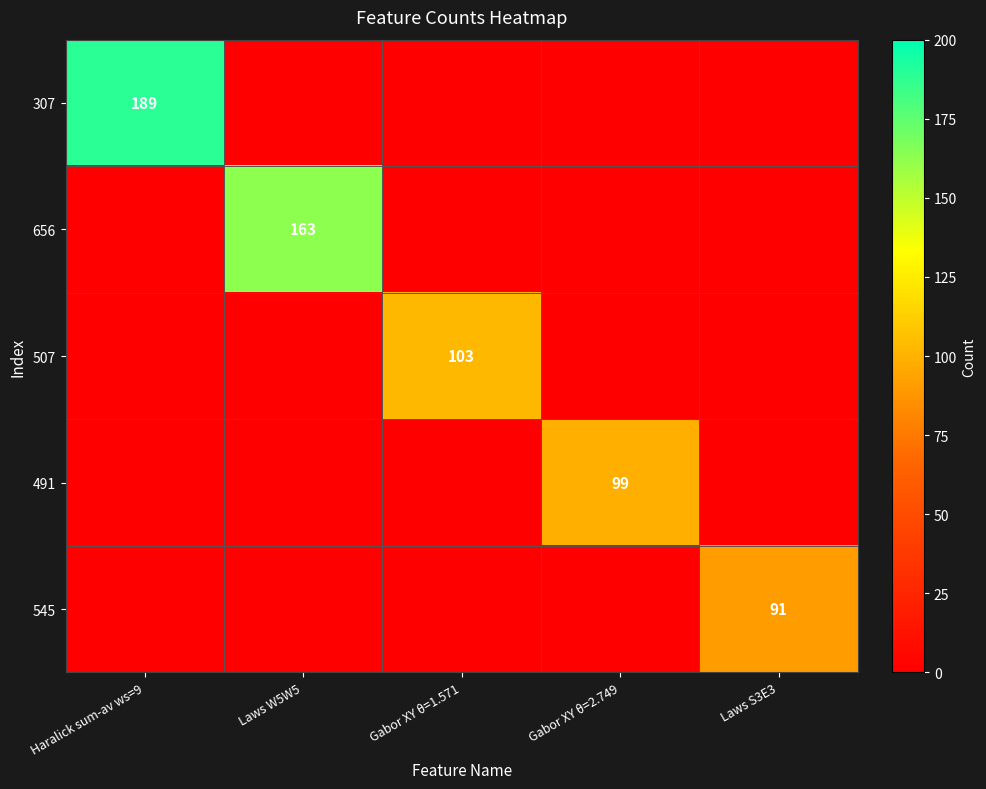

How many data points does each series have?

5